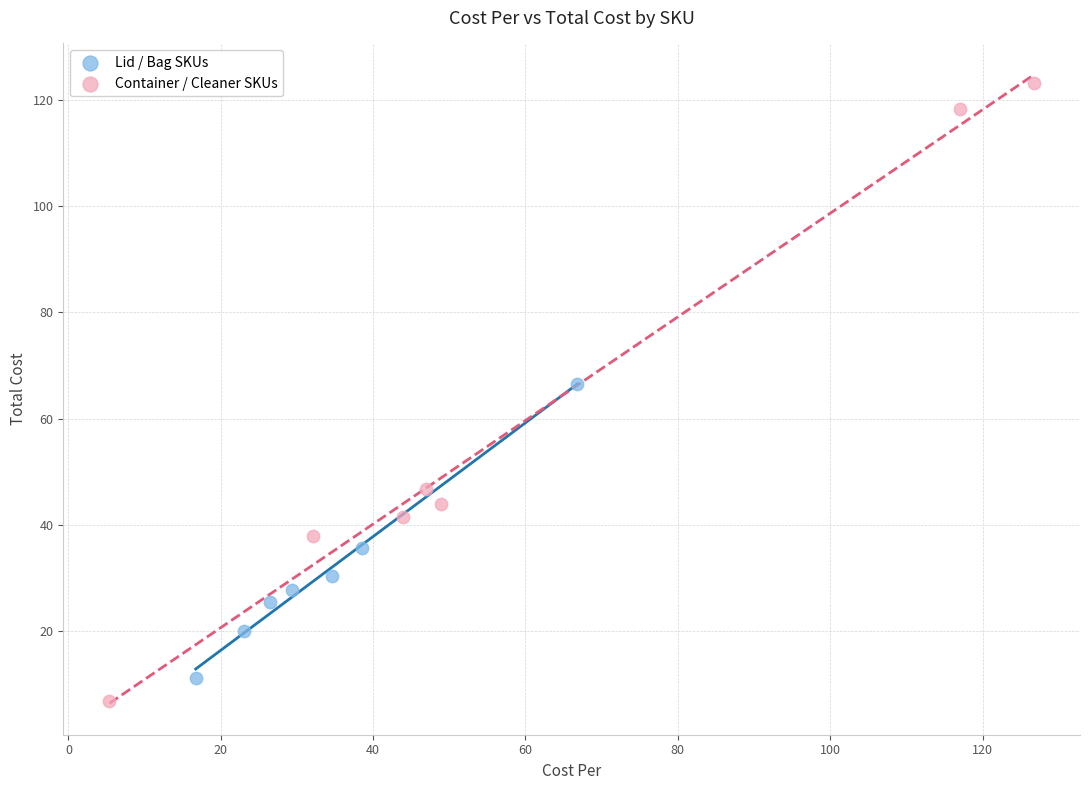

Which series reaches the maximum Y coordinate?

Container / Cleaner SKUs